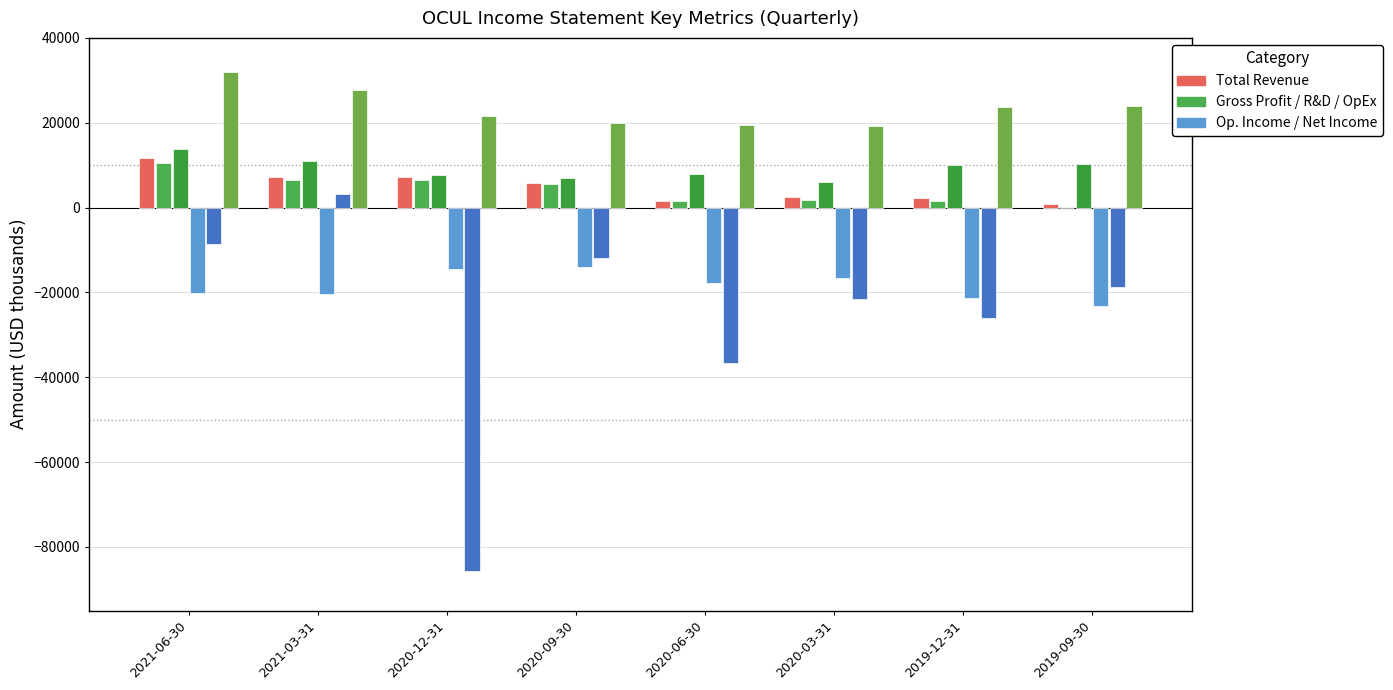

What is the label of the 2nd bar from the left?

2021-03-31